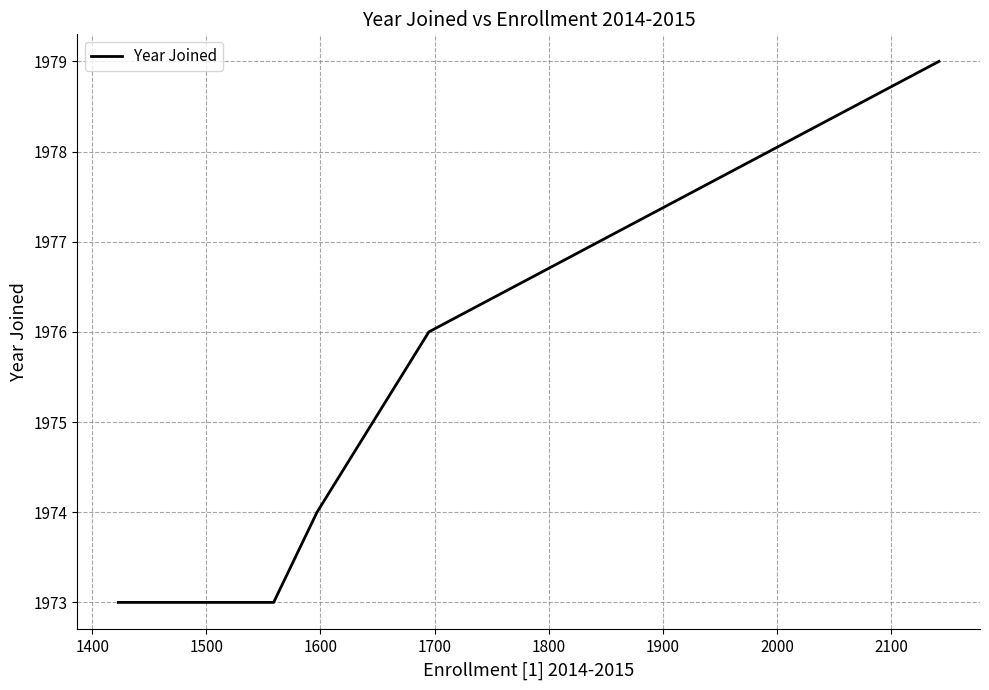

Does the chart have visible grid lines?

Yes